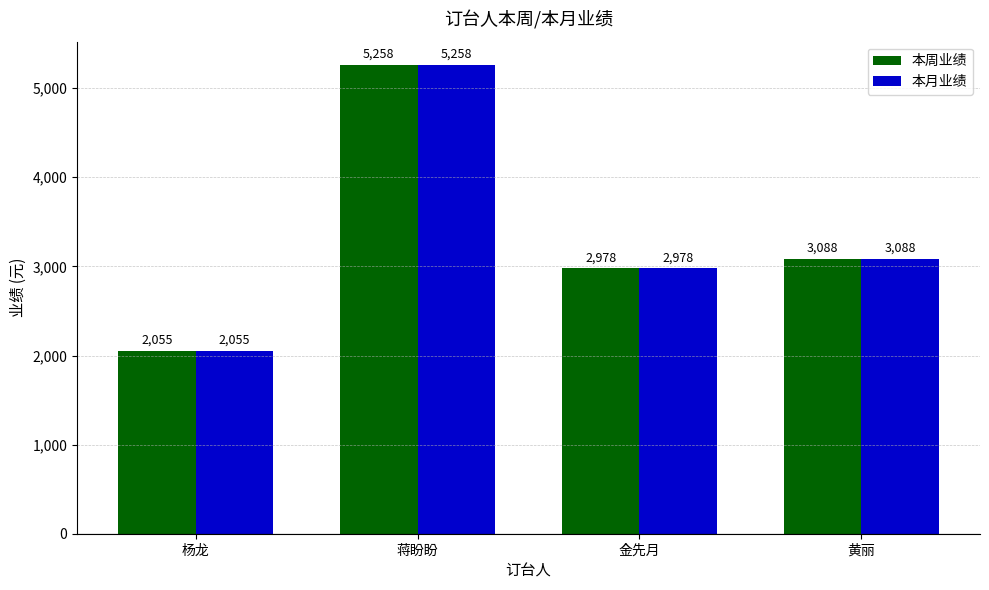

At which category is the sum across all series the highest?

蒋盼盼